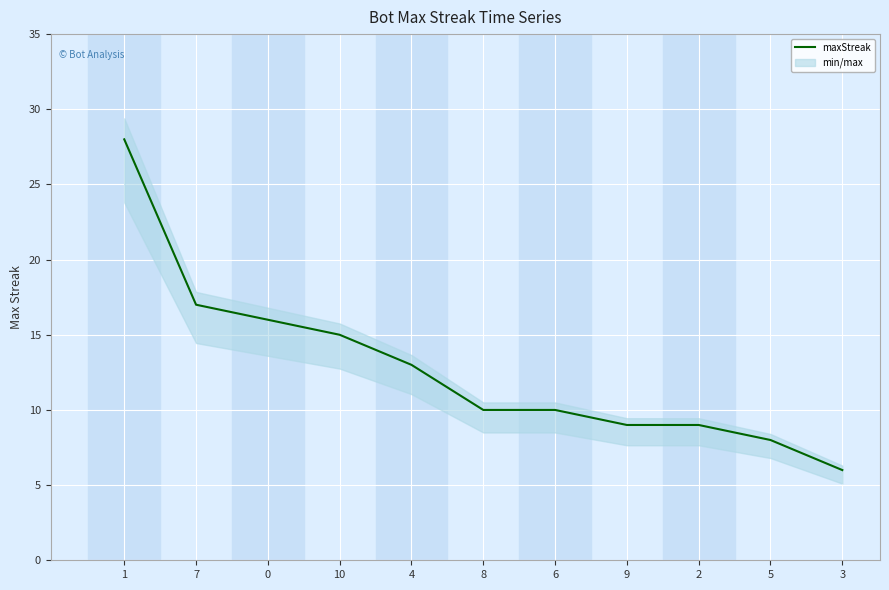

What is the greatest value displayed?

28